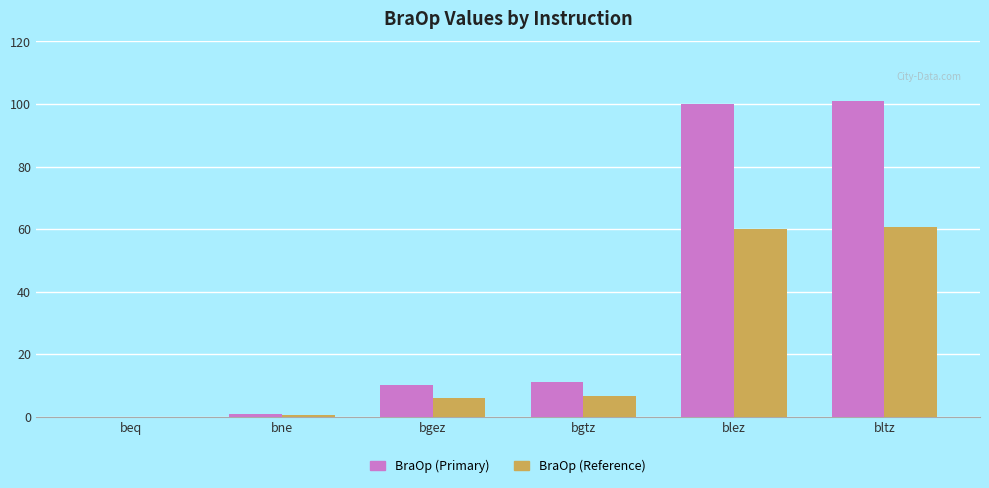

Which series changed the most between bne and bgtz?

BraOp (Primary)